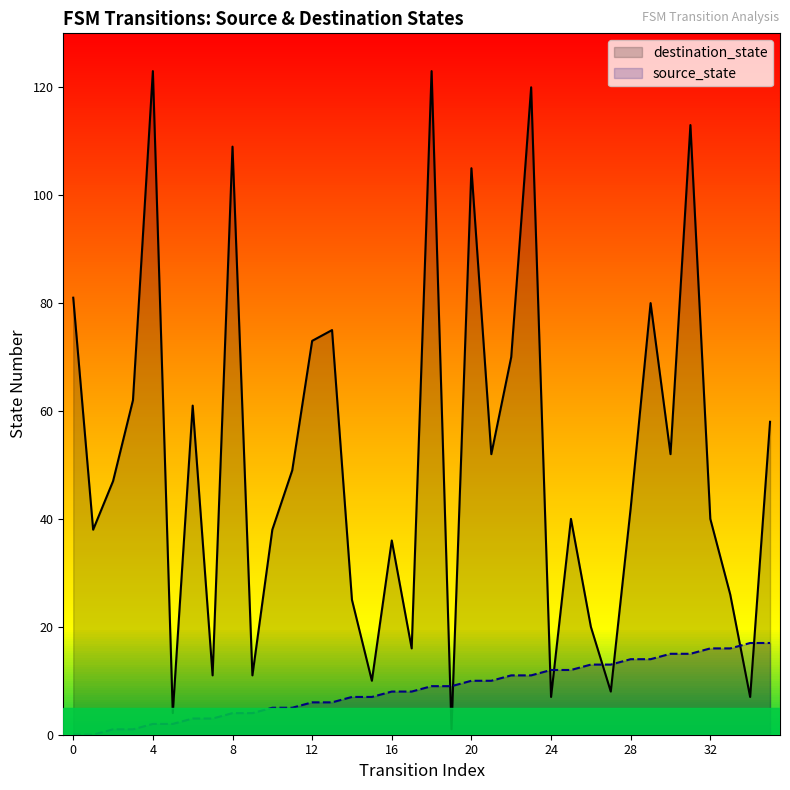

Rank the series at 32 from highest to lowest value.

destination_state, source_state